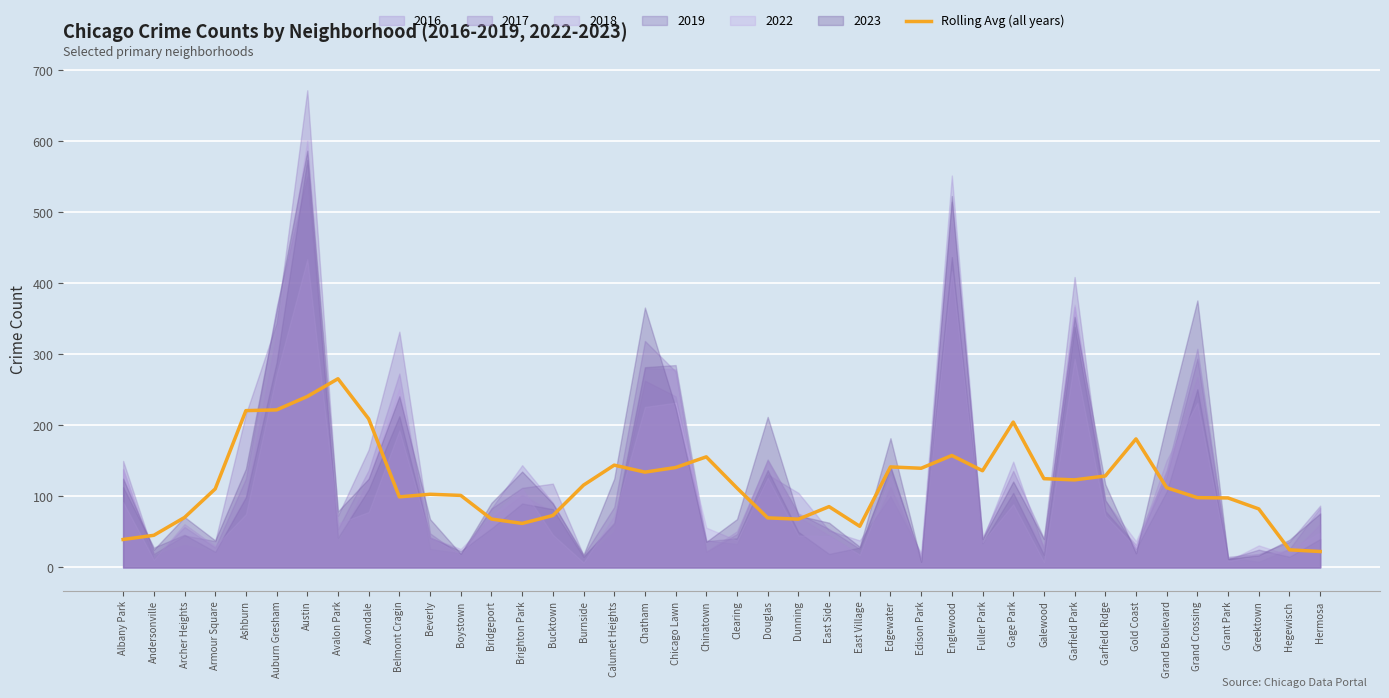

What is the approximate value of Rolling Avg (all years) at Douglas?

69.8